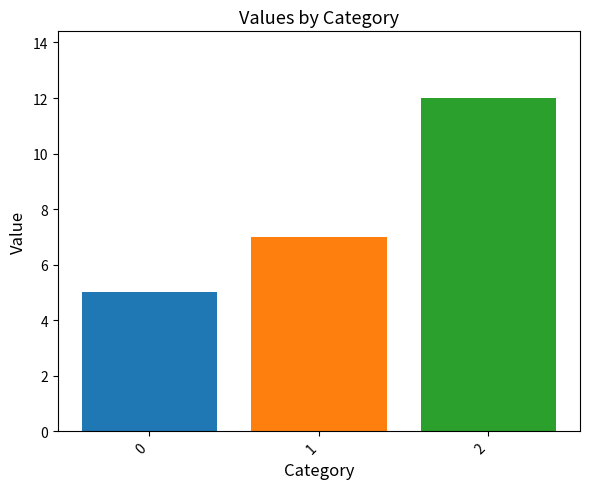

Rank the categories by value from highest to lowest.

2, 1, 0